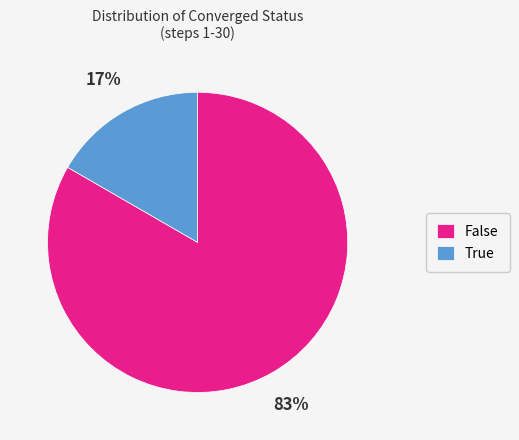

How many slices are in this pie chart?

2